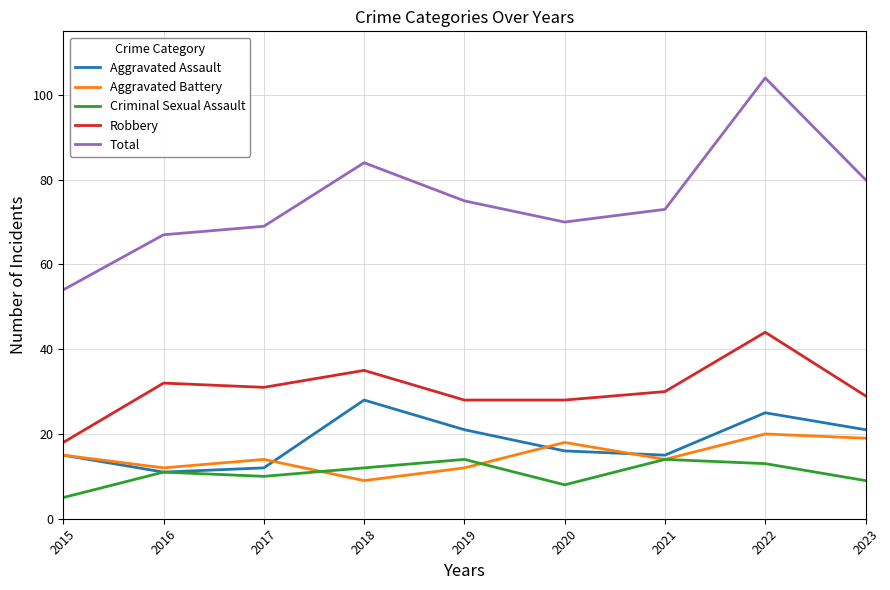

What is the maximum value for Robbery?

44